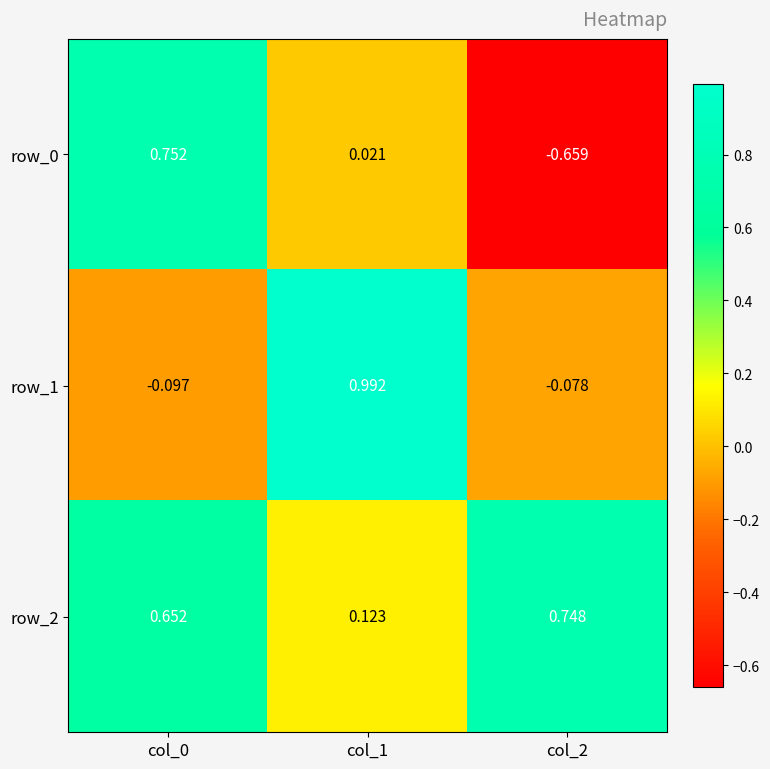

Is the value of row_1 at col_0 greater than the value of row_0 at col_2?

Yes